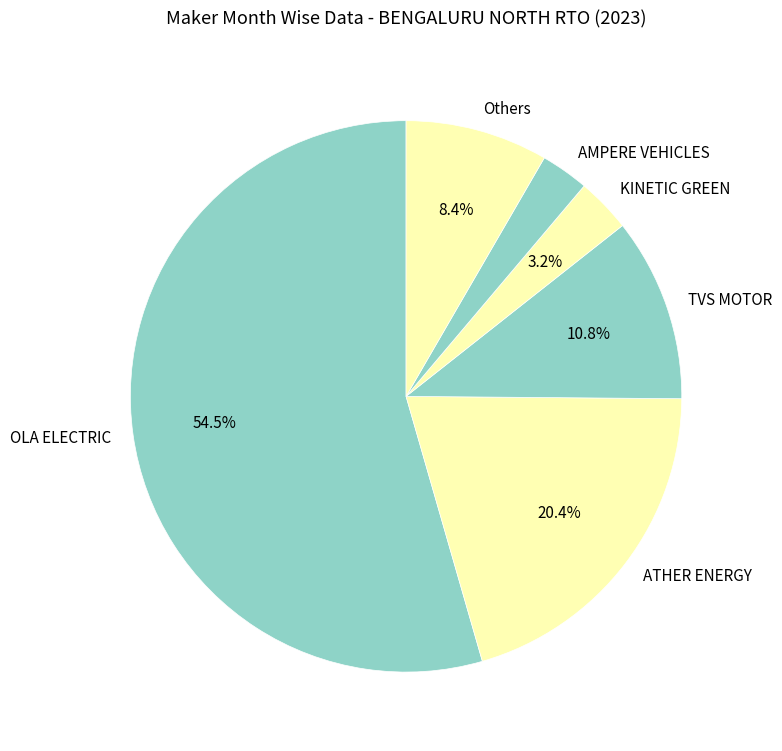

What is the majority slice?

OLA ELECTRIC